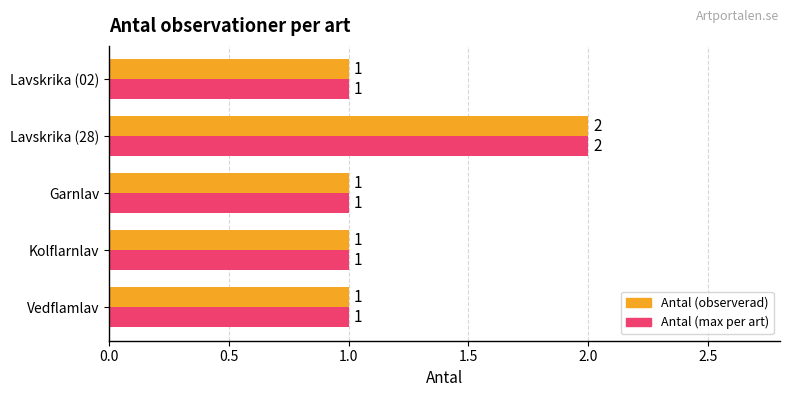

True or false: Antal (observerad) has a value of 2 at Vedflamlav.

False